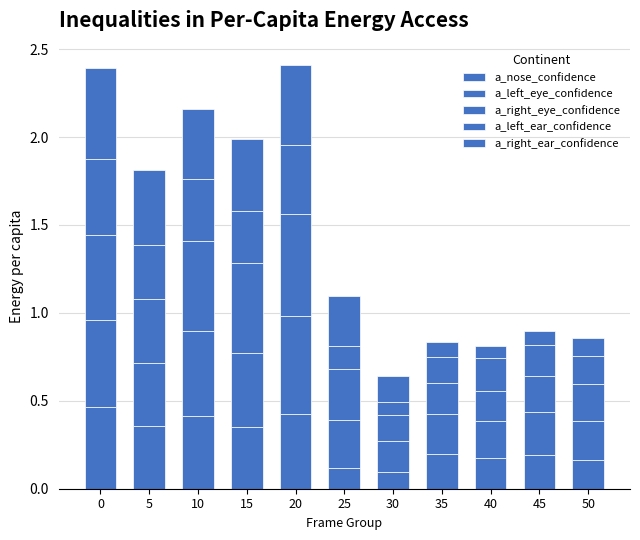

Are the bars horizontal?

No